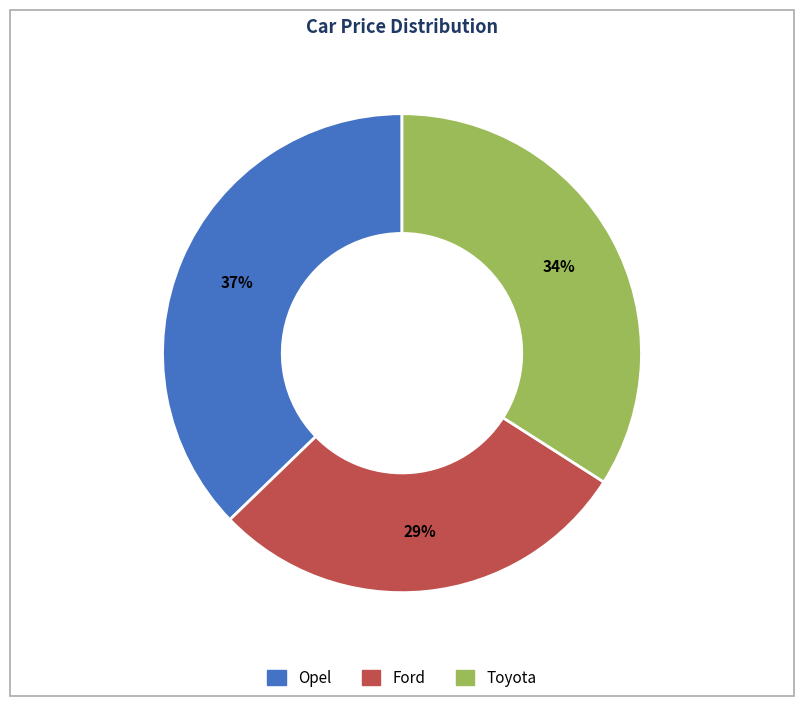

Is there any slice that represents more than half of the pie?

No